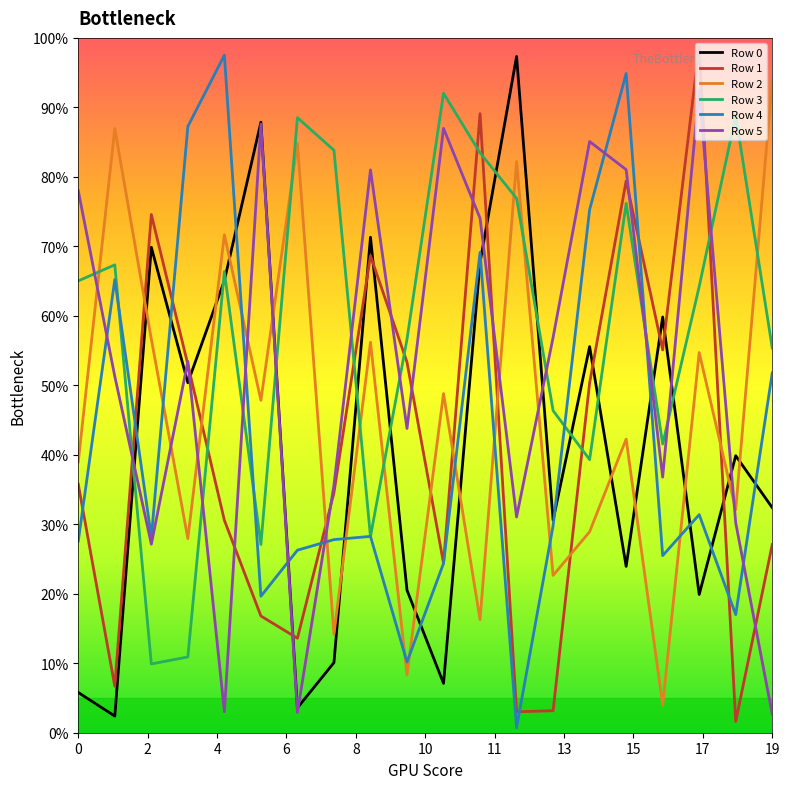

What are all the series names shown in the legend?

Row 0, Row 1, Row 2, Row 3, Row 4, Row 5